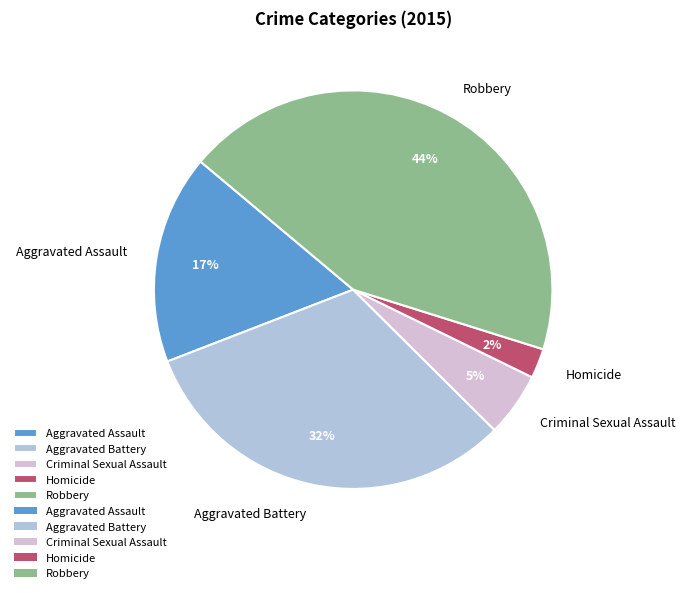

Is Robbery the majority of the pie?

No